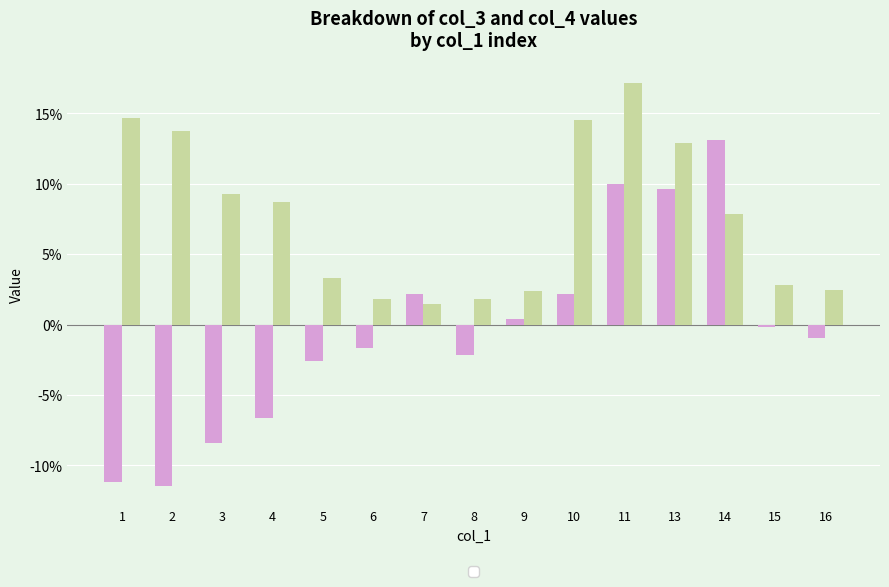

What is the difference between the highest and lowest values at 4?

15.3